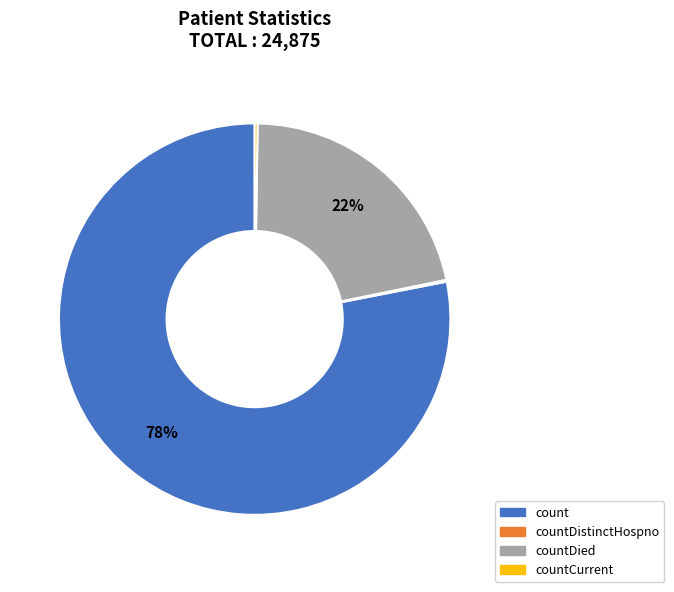

Which slice is the largest?

count